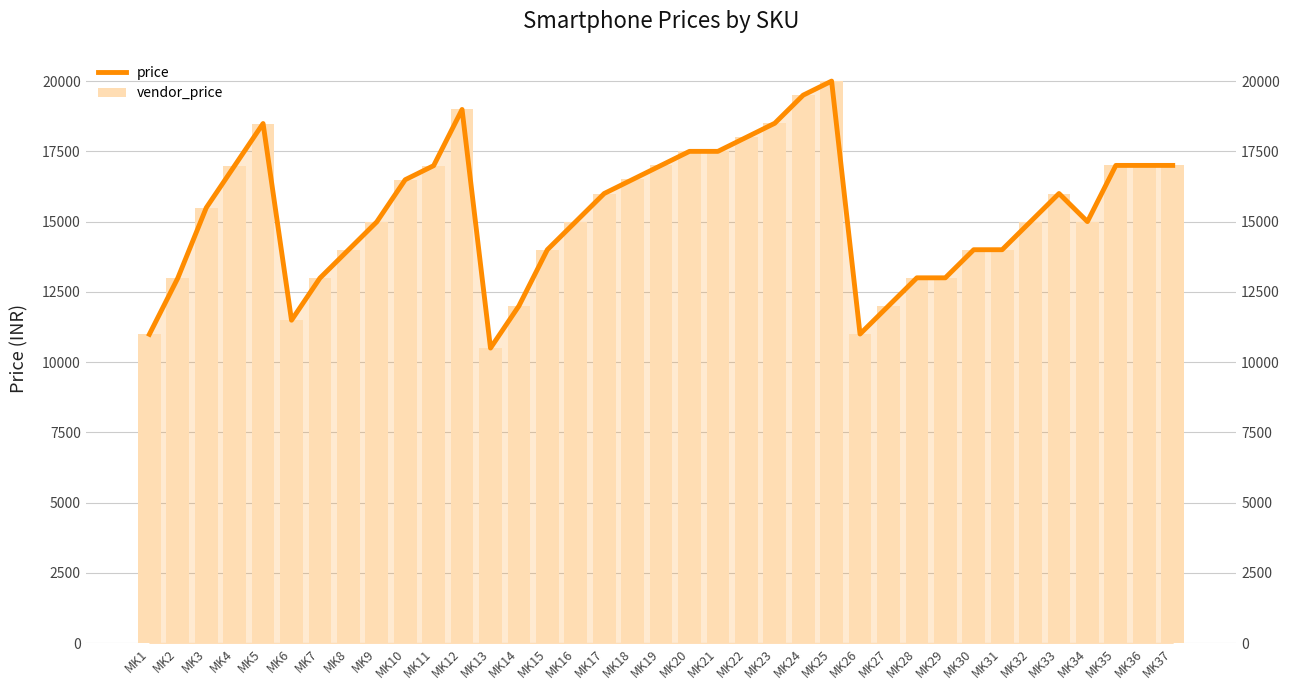

The value of price at MK6 is 11490. True or false?

True